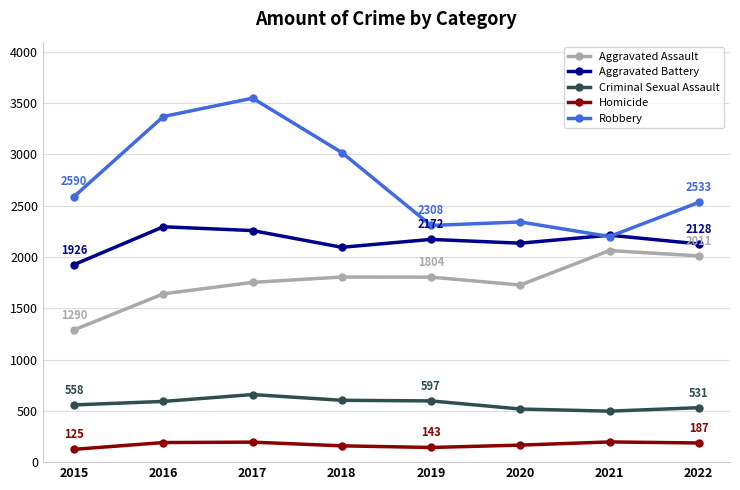

What is the smallest value displayed?

125